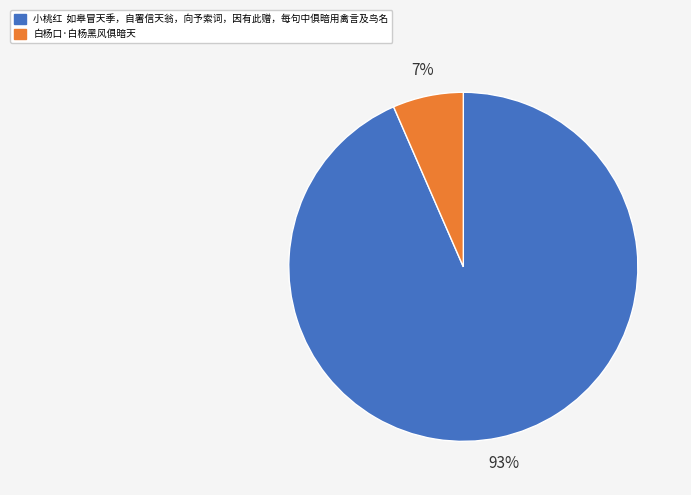

How many segments does this pie chart have?

2